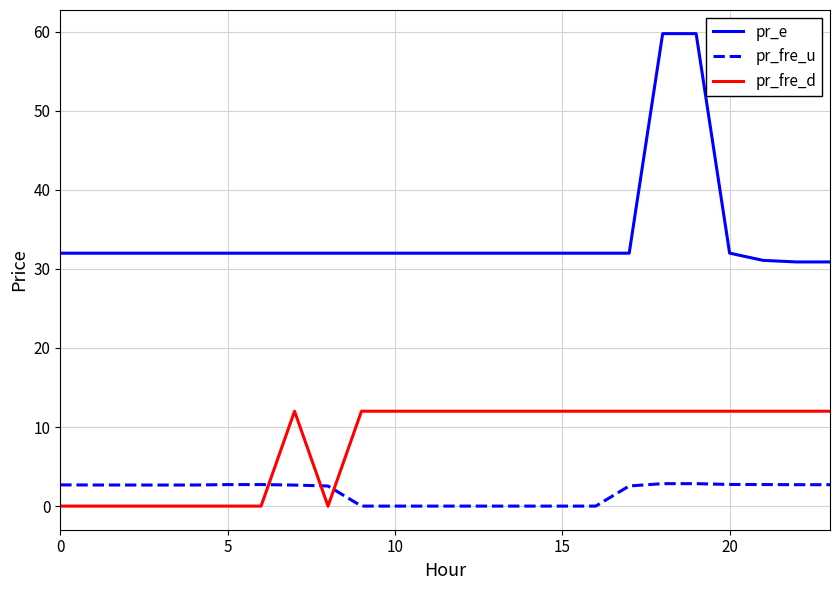

Which series has the widest spread of values?

pr_e